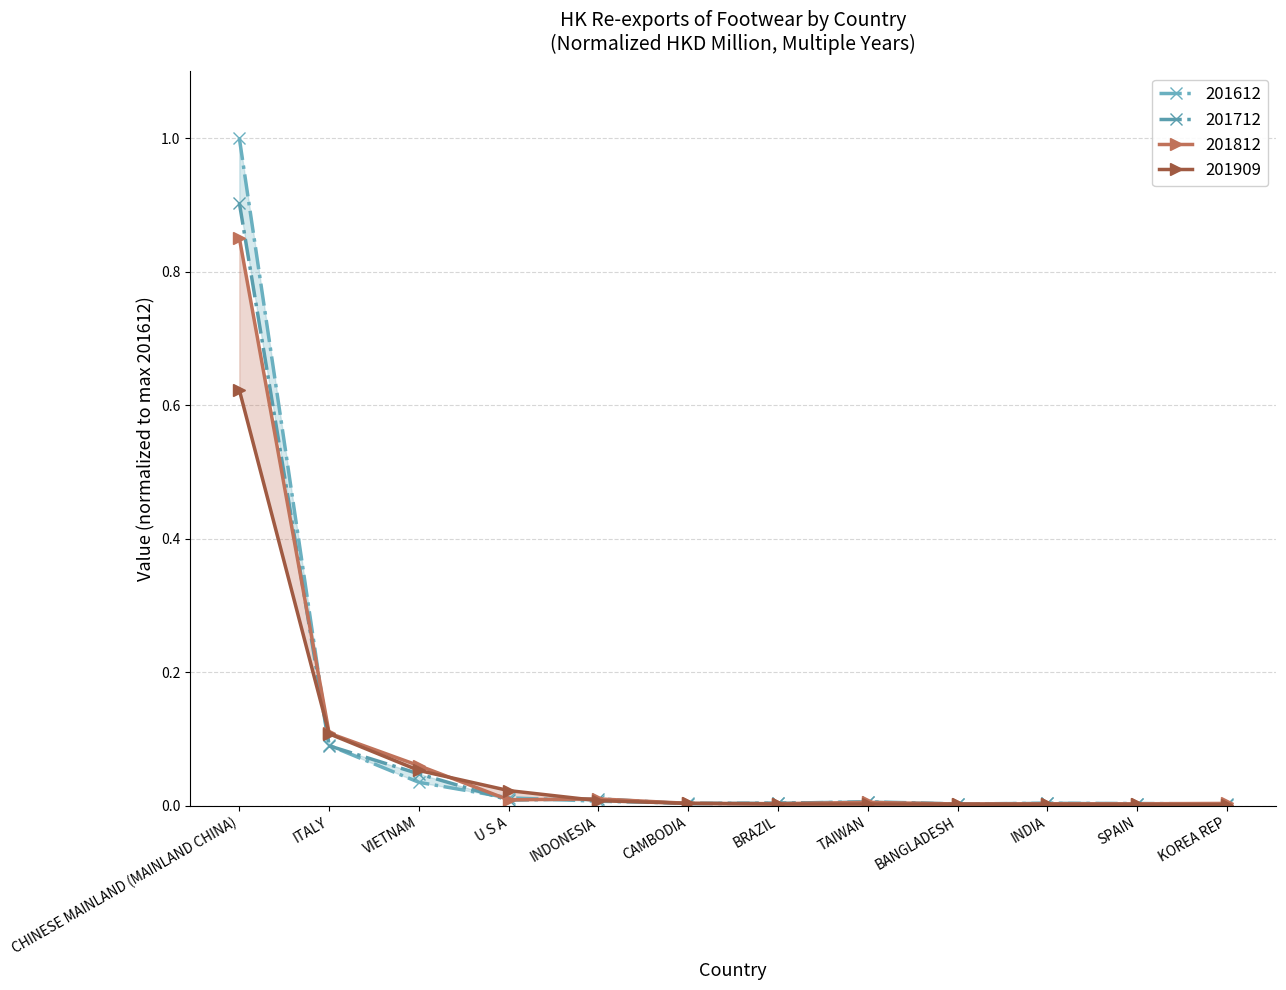

What is the maximum value for 201909?

0.6